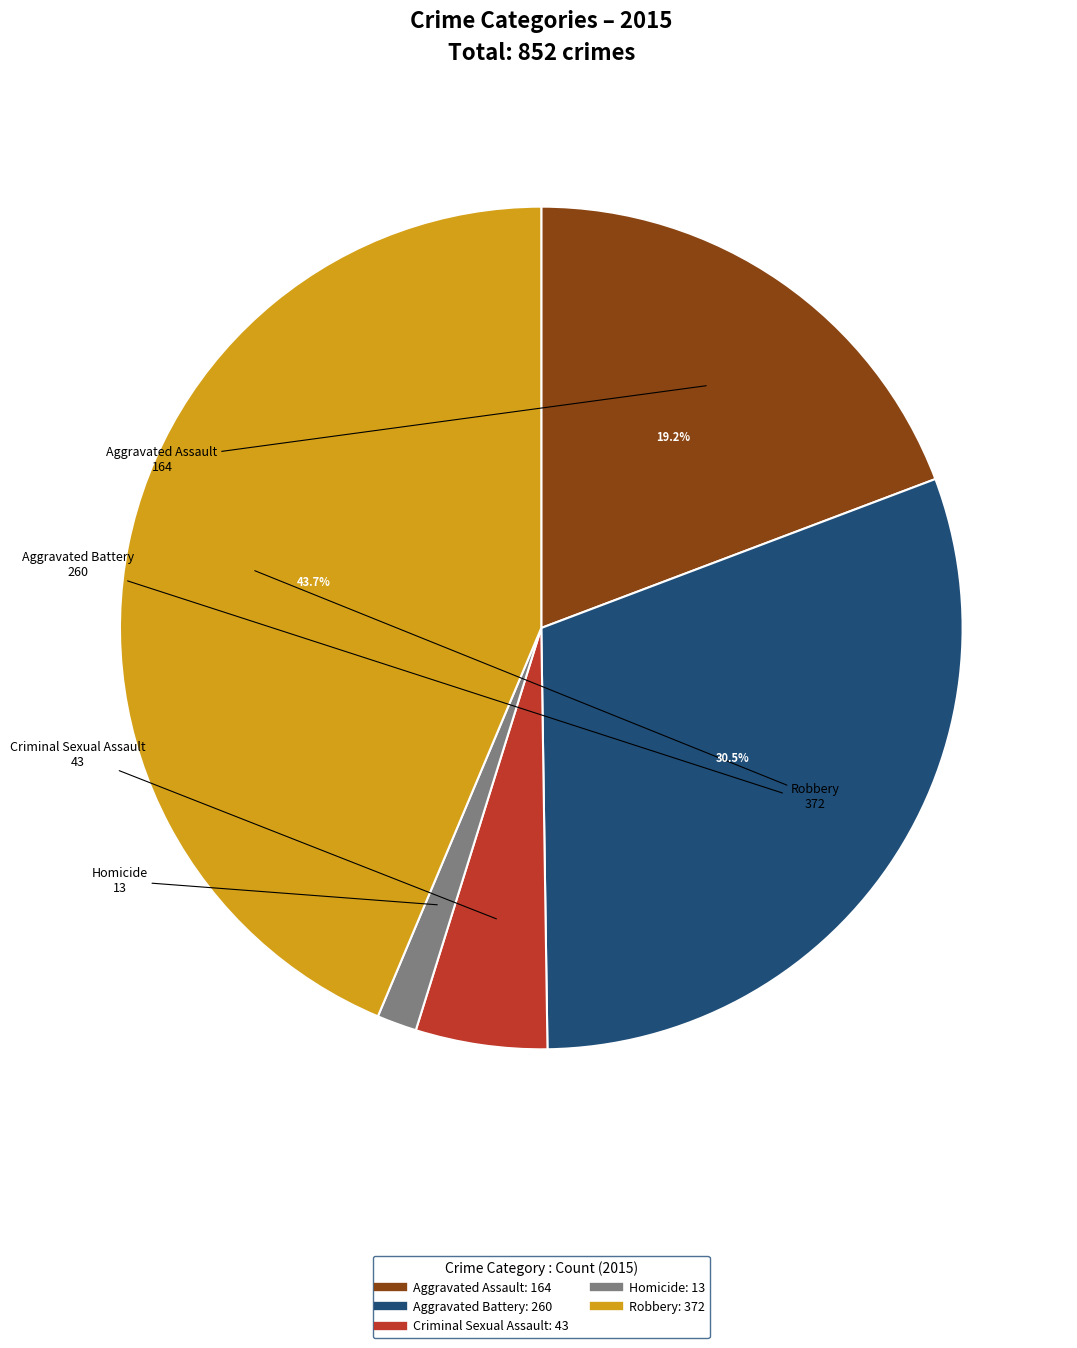

Rank the categories by value from lowest to highest.

Homicide, Criminal Sexual Assault, Aggravated Assault, Aggravated Battery, Robbery